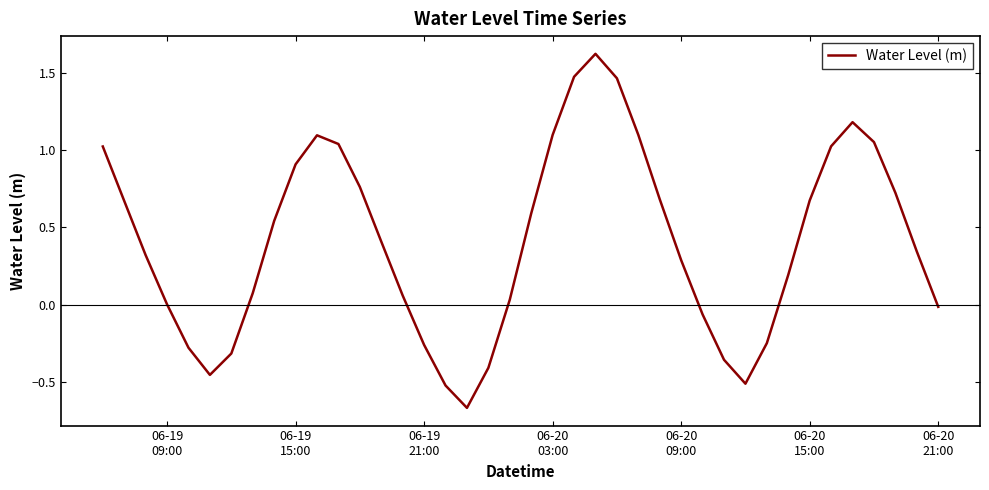

Reading left to right, what are all the values shown in this chart?

1.0	0.7	0.3	0.0	-0.3	-0.5	-0.3	0.1	0.5	0.9	1.1	1.0	0.8	0.4	0.1	-0.3	-0.5	-0.7	-0.4	0.0	0.6	1.1	1.5	1.6	1.5	1.1	0.7	0.3	-0.1	-0.4	-0.5	-0.2	0.2	0.7	1.0	1.2	1.1	0.7	0.3	-0.0